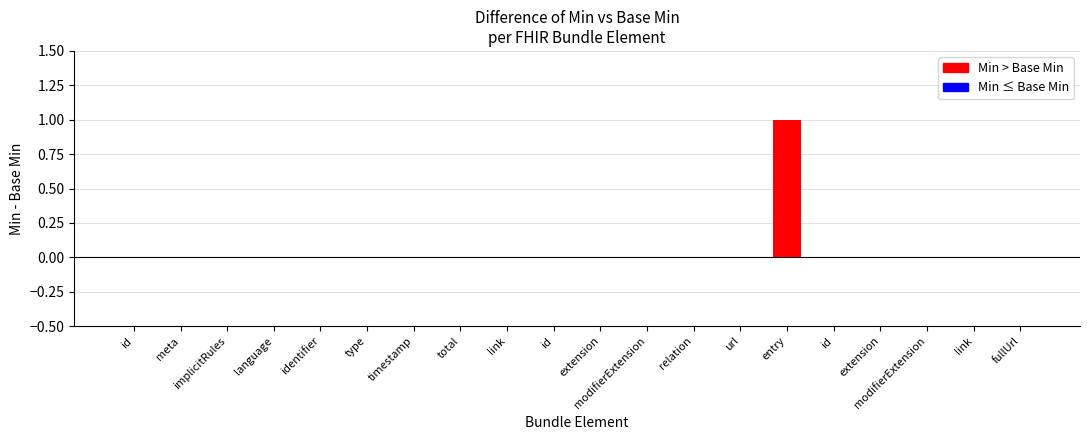

Are the bars horizontal?

No